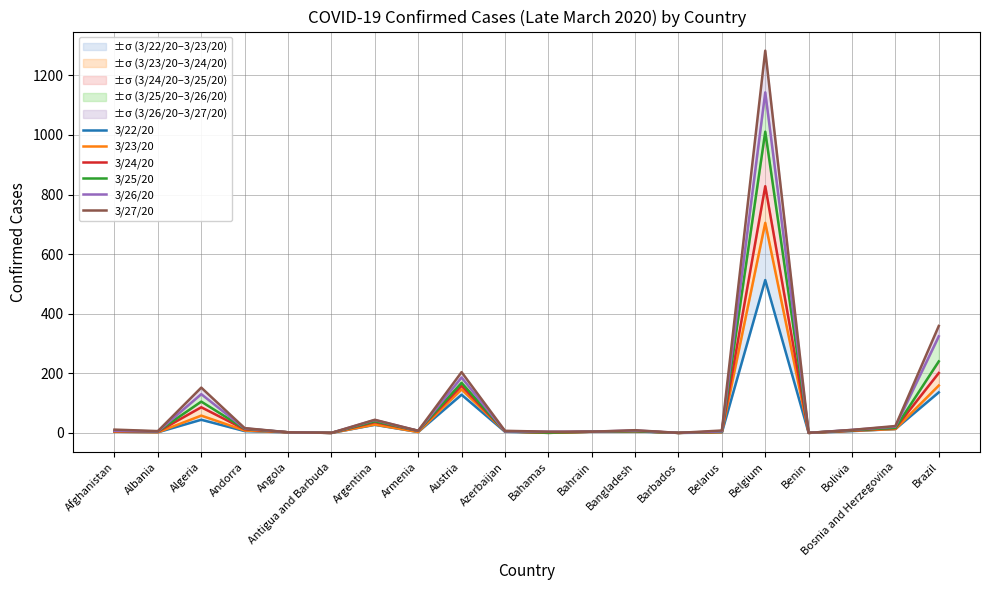

Reading left to right, list all the values displayed in this chart.

3/22/20: 4	2	44	6	2	0	27	3	128	4	0	4	5	0	1	513	0	6	13	136
3/23/20: 4	2	58	8	2	0	28	3	146	5	0	4	6	0	2	705	0	7	13	159
3/24/20: 6	4	86	12	2	0	36	7	158	5	1	4	6	0	4	828	0	8	16	201
3/25/20: 7	5	105	14	2	0	39	7	168	5	1	4	6	0	4	1011	0	9	17	240
3/26/20: 7	5	130	15	2	0	43	7	186	5	4	4	8	0	5	1143	0	10	21	324
3/27/20: 11	6	152	16	2	0	44	7	204	7	4	4	9	0	8	1283	0	10	23	359